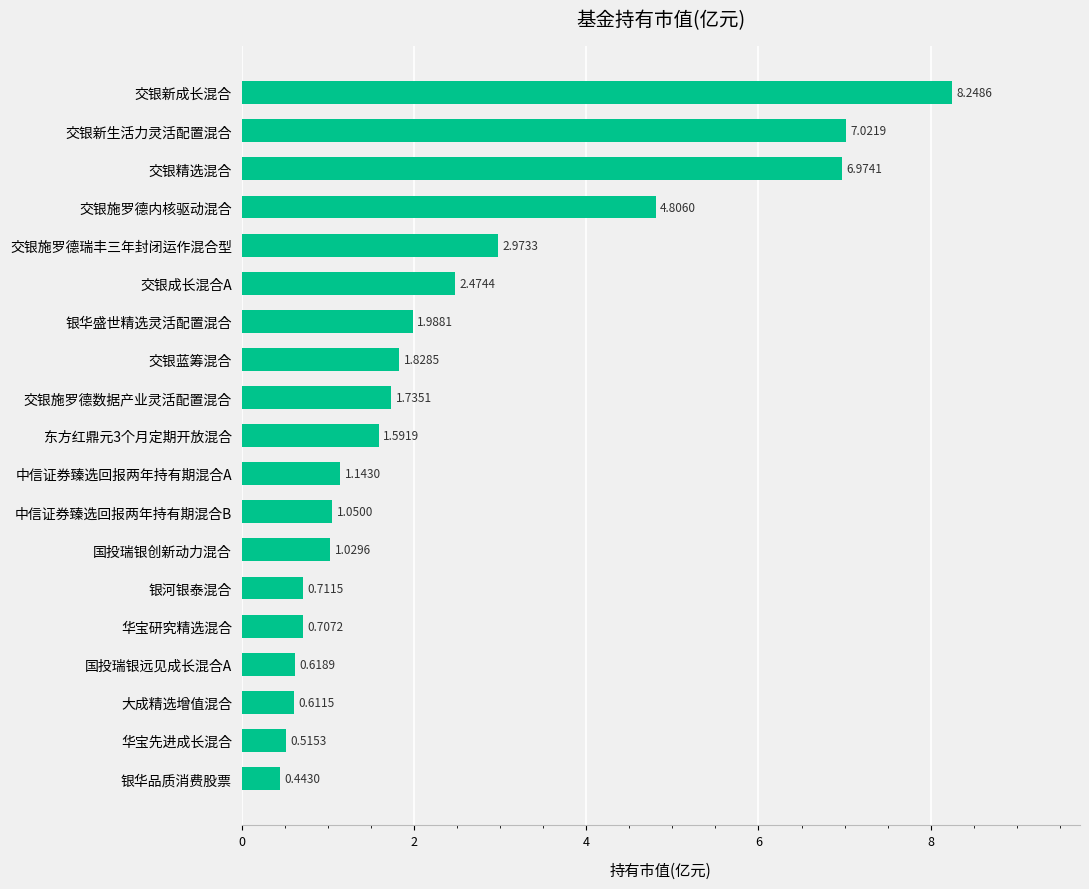

At which label is the value closest to 4?

交银施罗德内核驱动混合